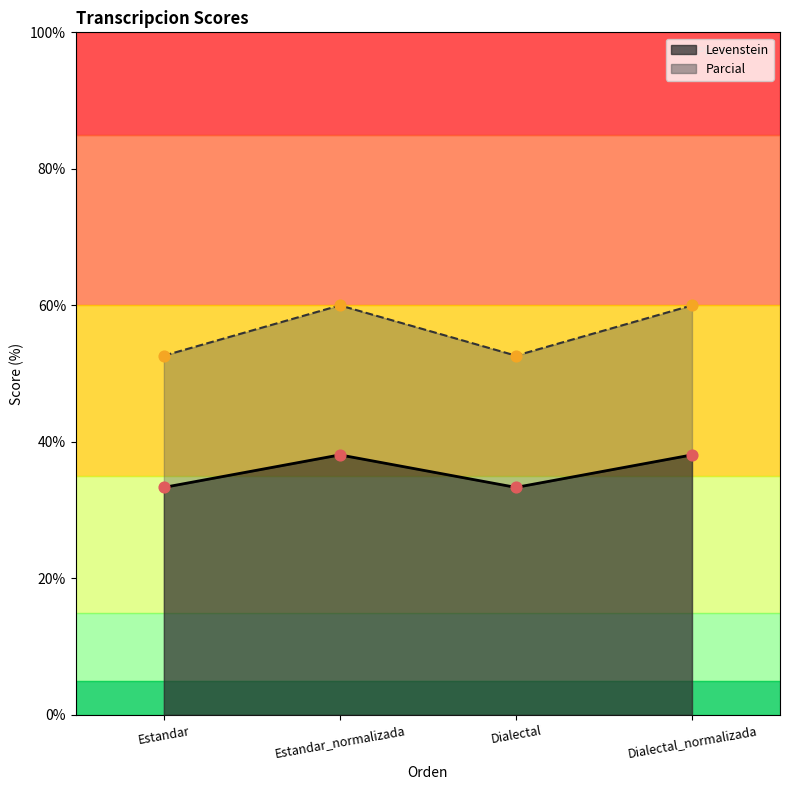

Which series reaches the minimum Y coordinate?

Levenstein